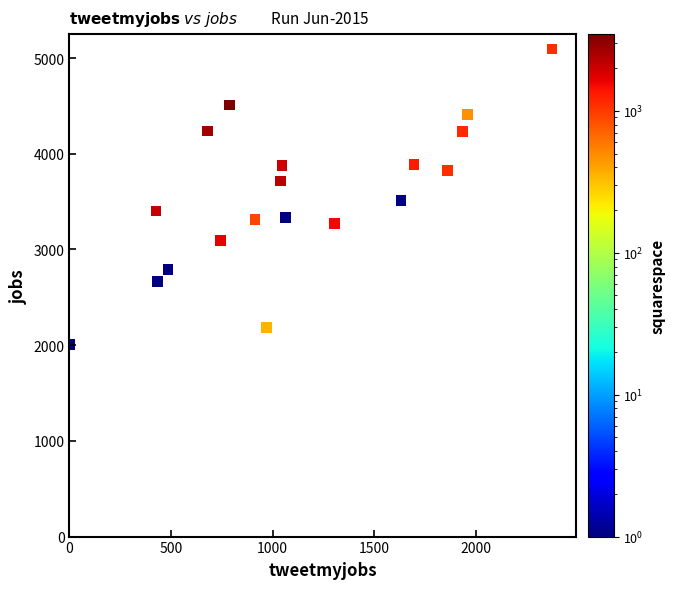

What is the range of X values (max minus min)?

2375